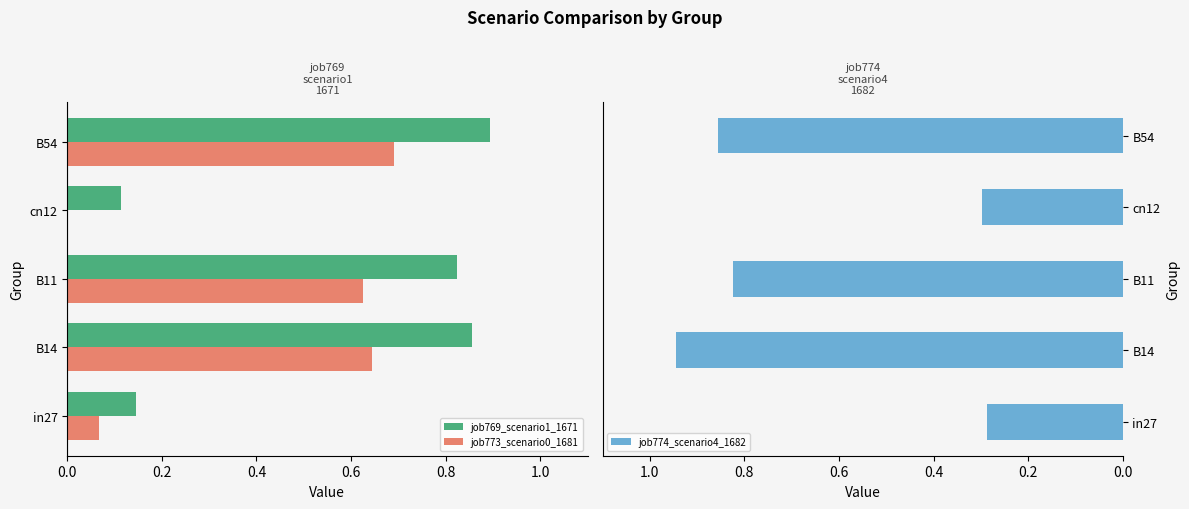

What is the average value of the job769_scenario1_1671 series?

0.6